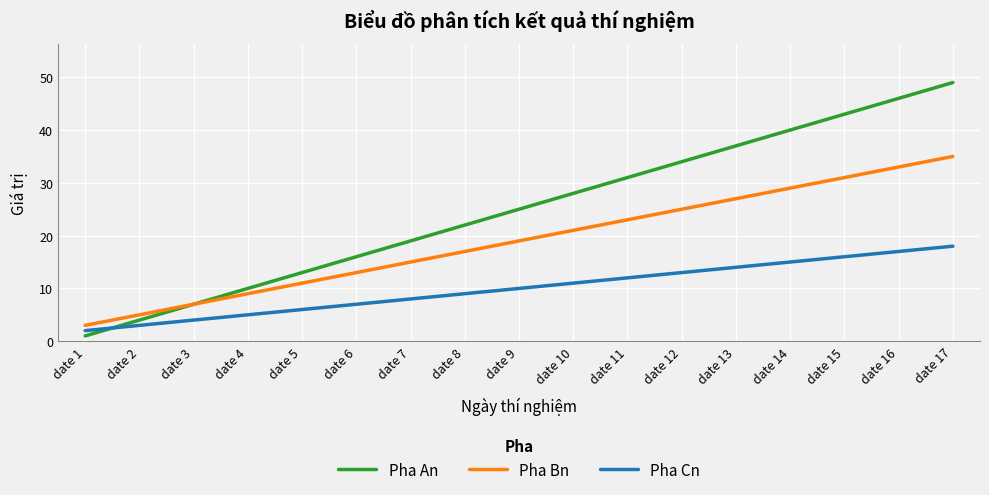

True or false: Pha An has more than 1 points higher than both neighbors.

False